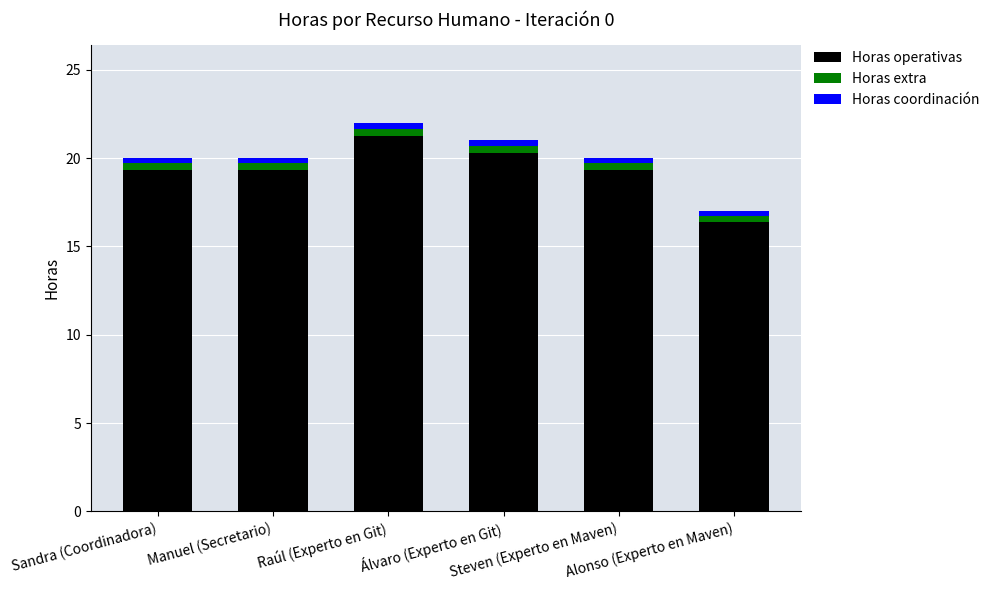

Are the bars horizontal?

No